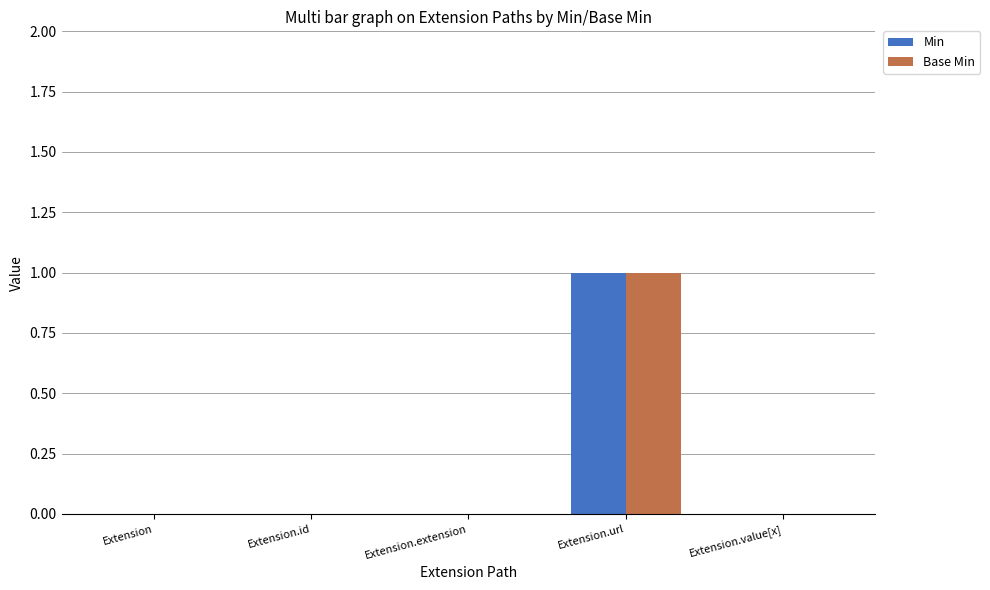

Count the Base Min values in the range 0 to 1.

5